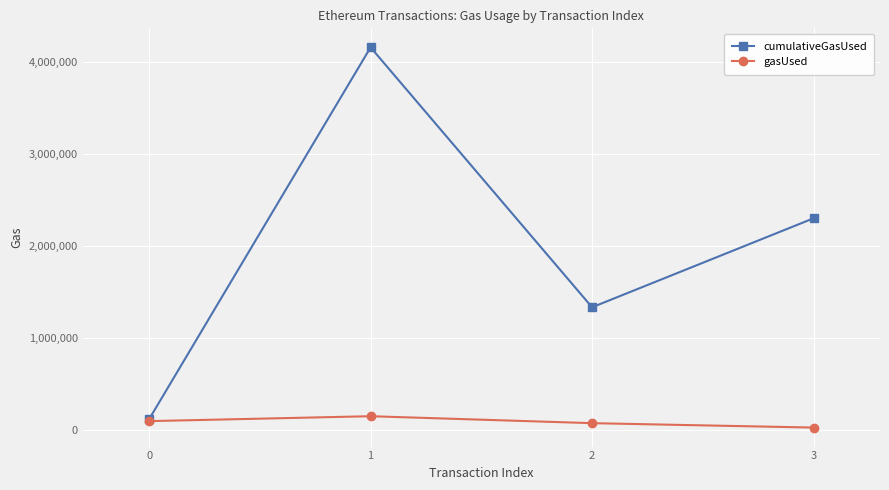

Which series has the largest total across all categories?

cumulativeGasUsed